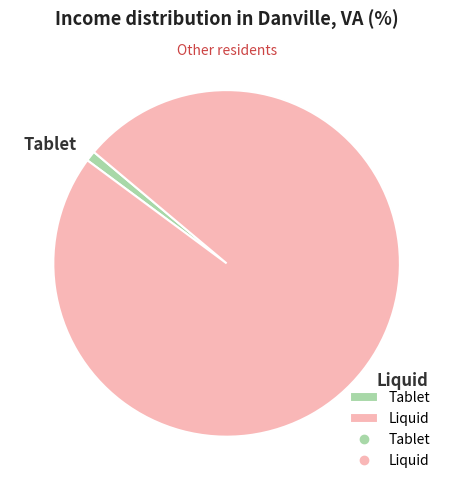

Is the sum of Tablet and Liquid greater than half?

Yes